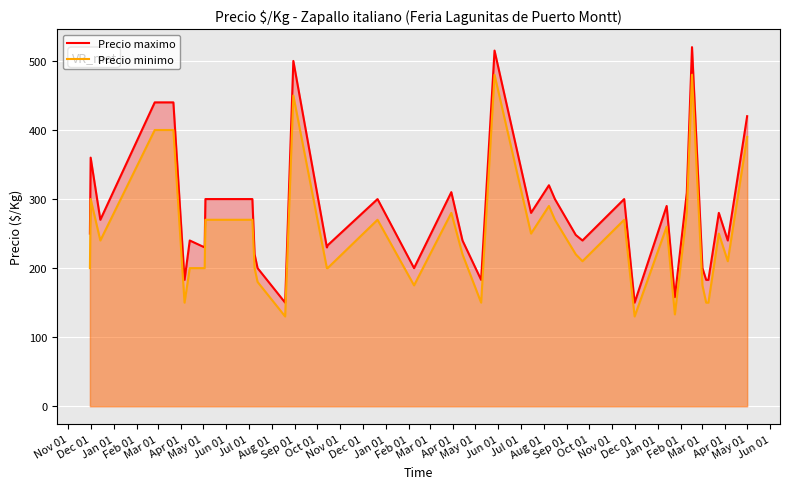

Where is Precio minimo nearest to the value 305?

Dec 01